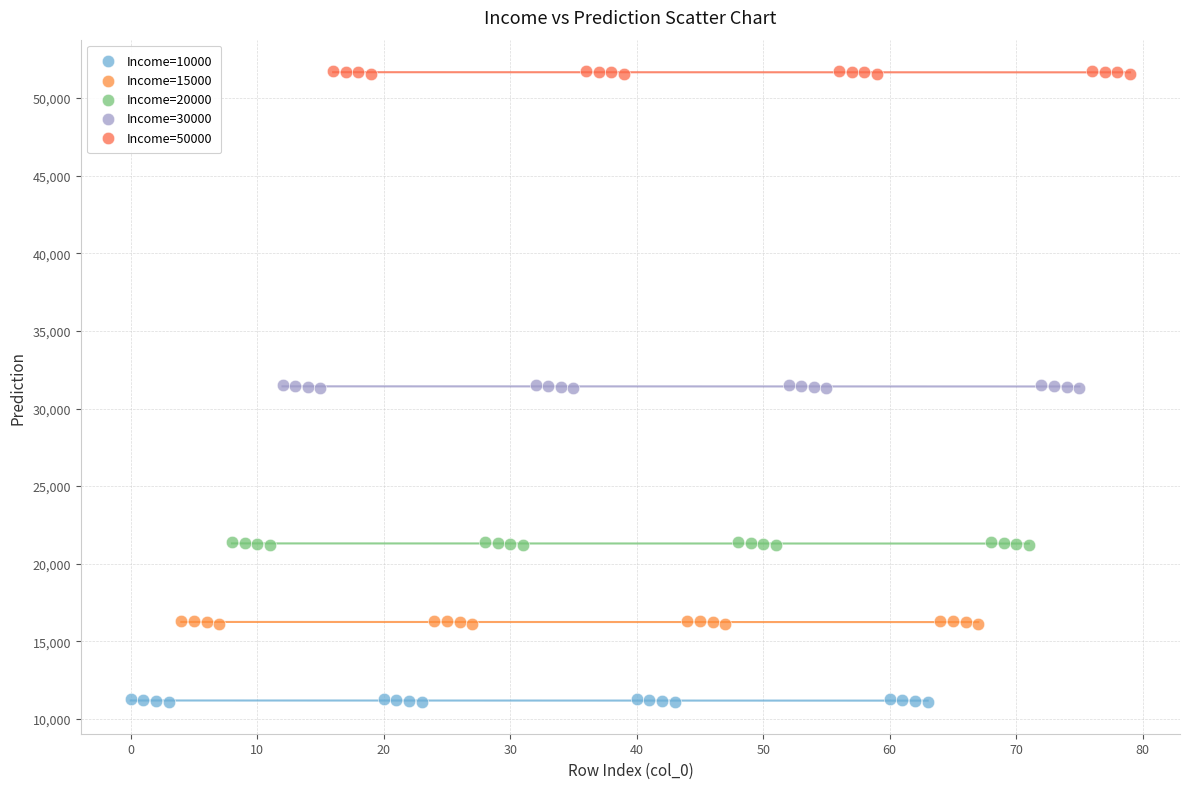

Which series contains the lowest Y value?

Income=10000